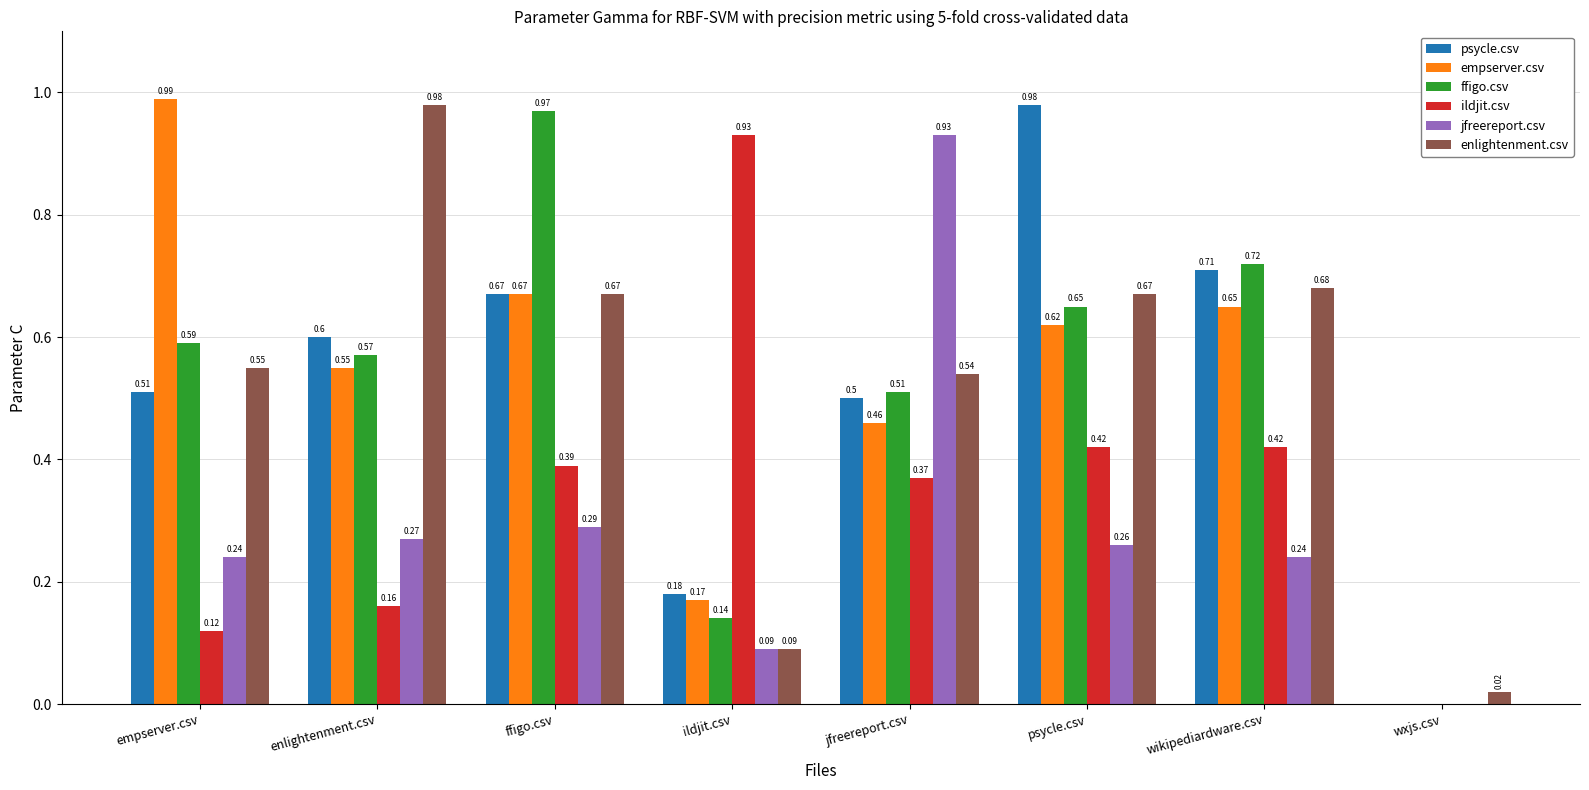

Which series has the largest range (max minus min)?

empserver.csv